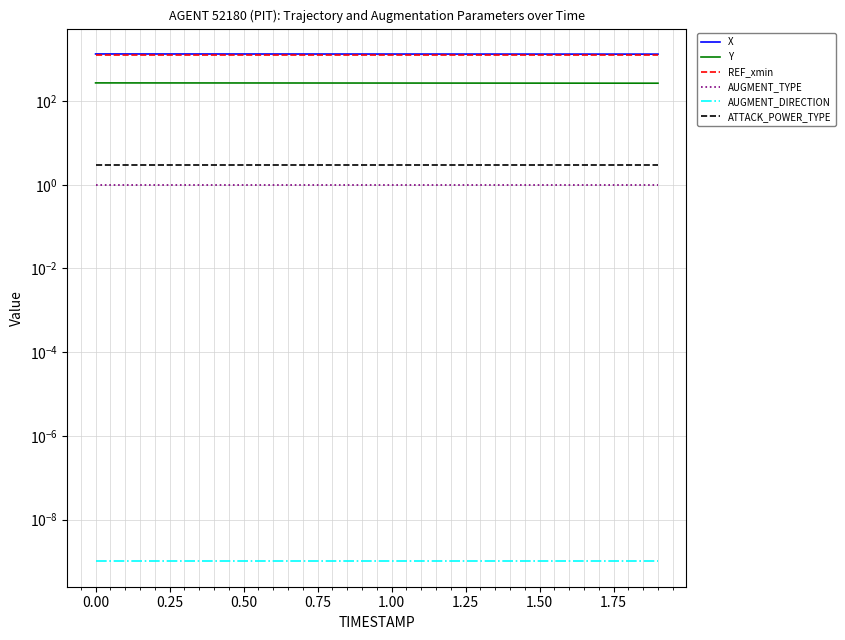

The X series shows 414.4 at 19. True or false?

False